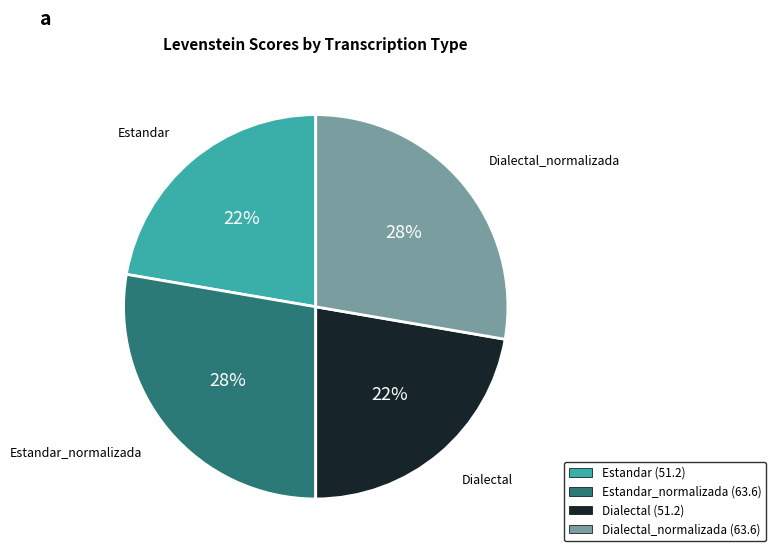

To the nearest percent, what is the average slice percentage?

25%